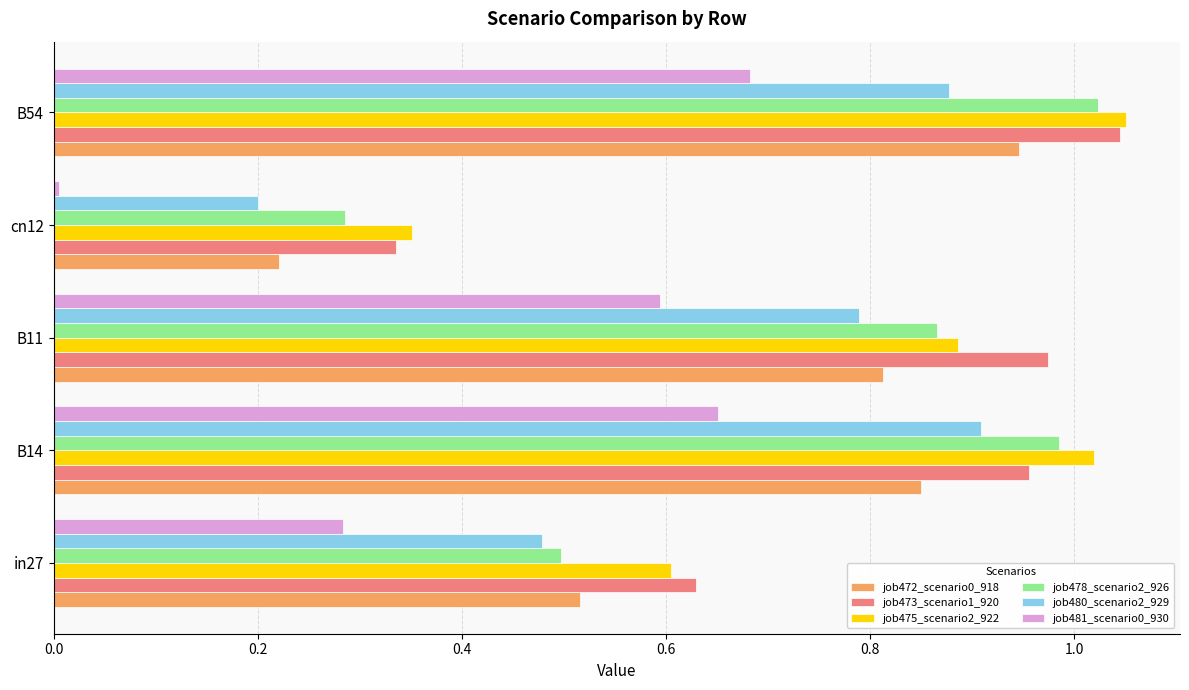

At which category is the sum across all series the highest?

B54